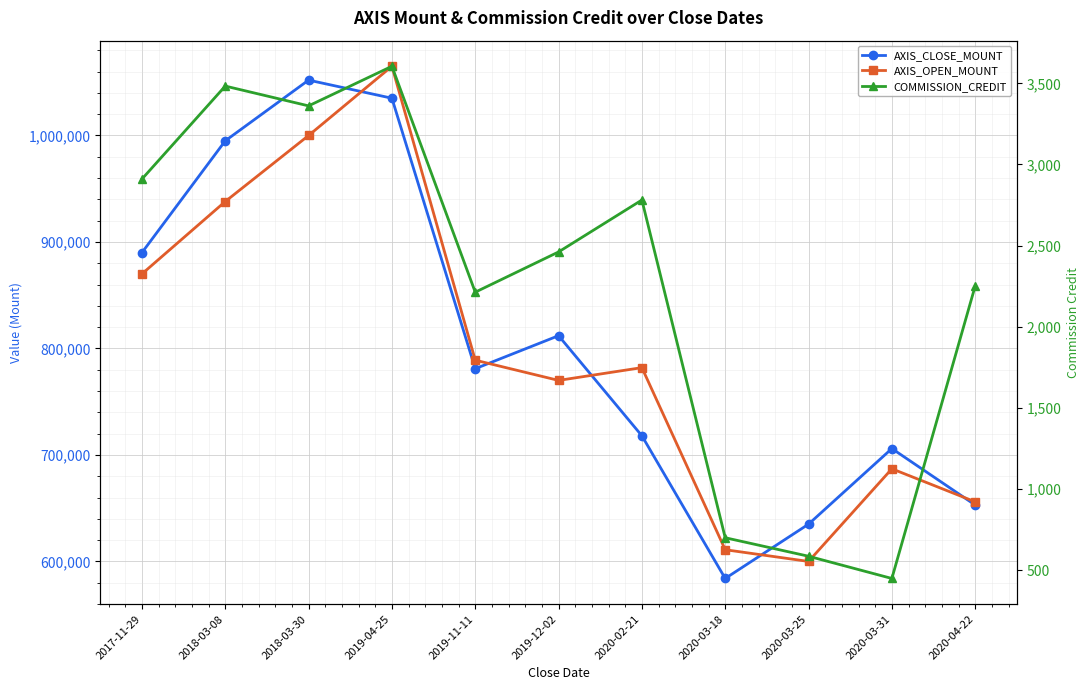

What is the difference between the AXIS_OPEN_MOUNT values at 2019-12-02 and 2020-03-31?

83000